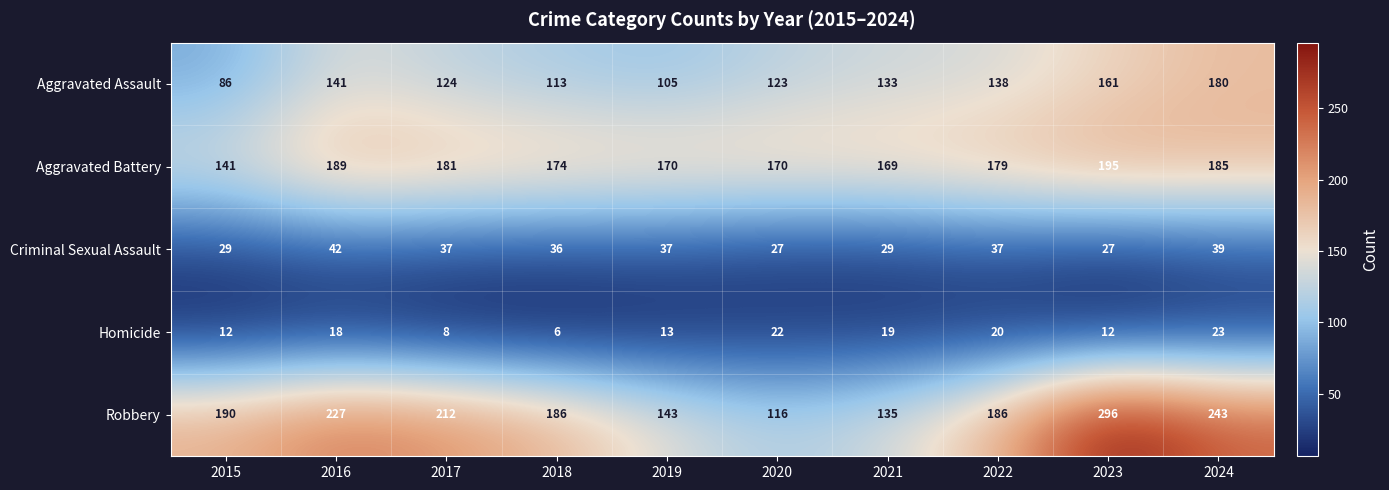

Rank the series at 2016 from lowest to highest value.

Homicide, Criminal Sexual Assault, Aggravated Assault, Aggravated Battery, Robbery